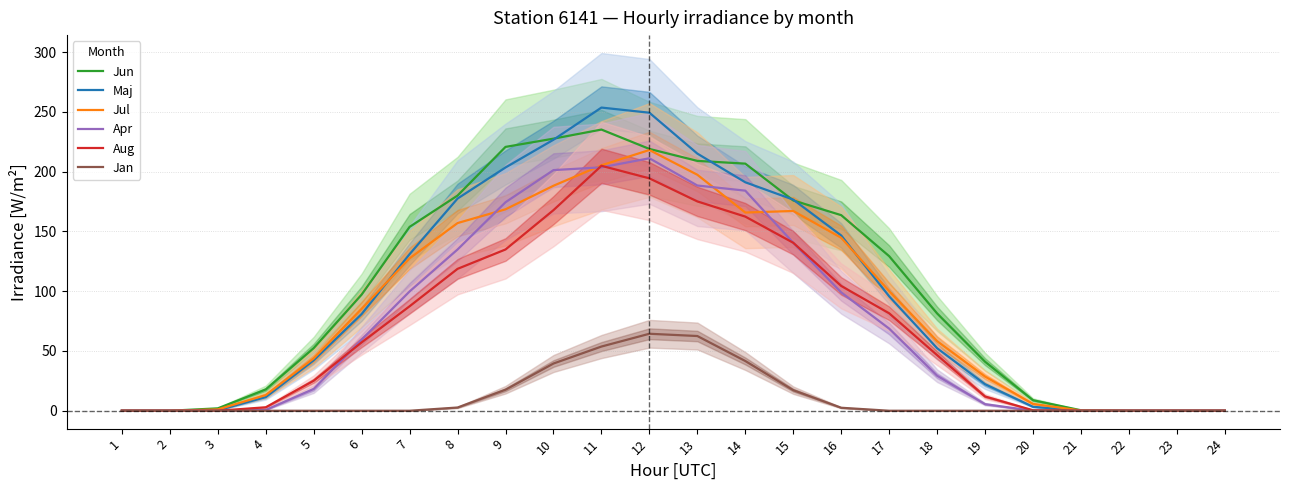

How many lines are shown in the chart?

6